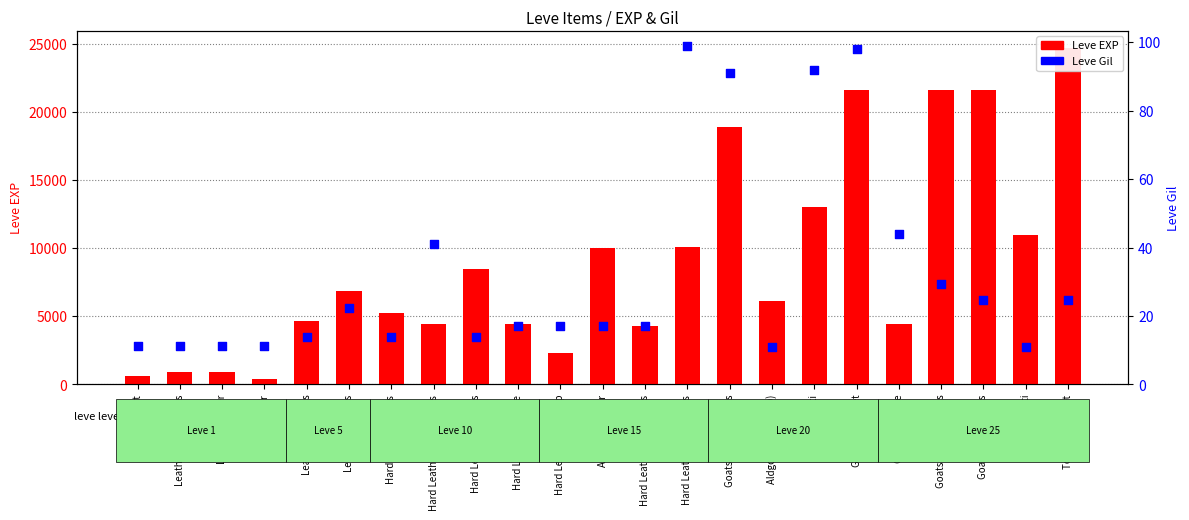

At which category is the sum across all series the highest?

Toadskin Jacket